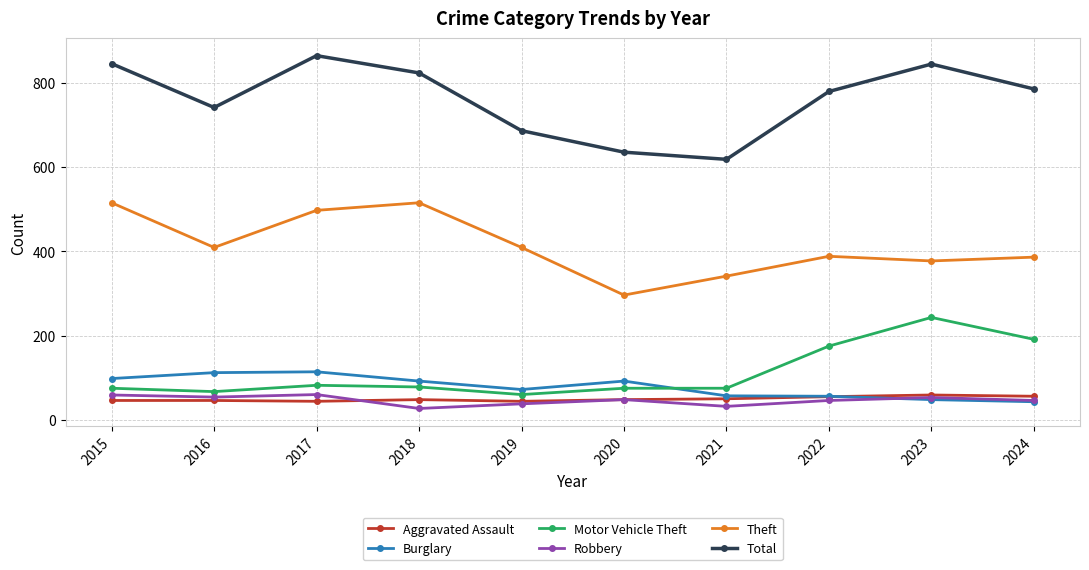

True or false: Robbery and Theft intersect in this chart.

False